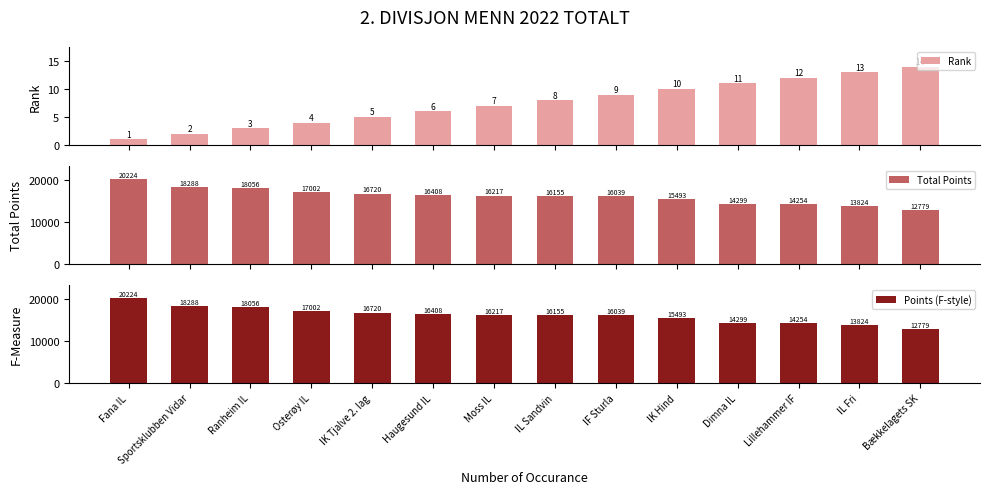

What value does the Total Points series have at IK Hind?

15493